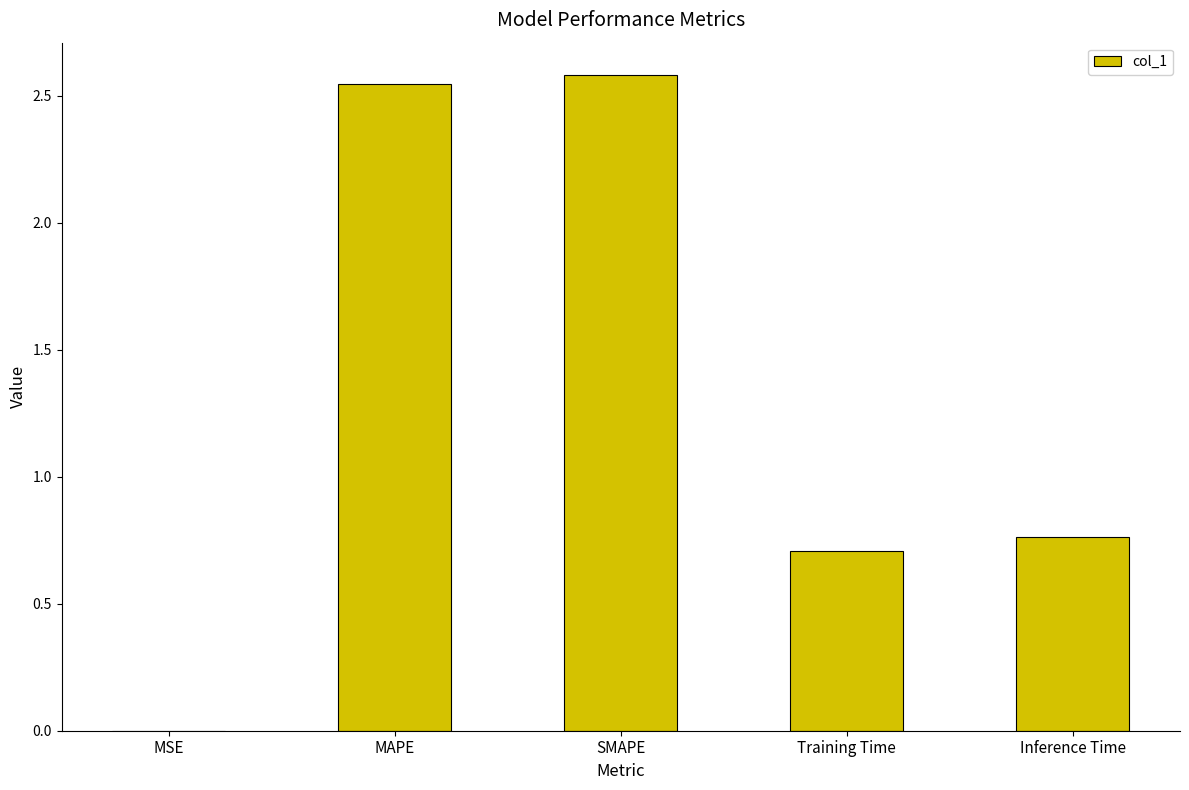

True or false: the data shows 1.2 at Training Time.

False